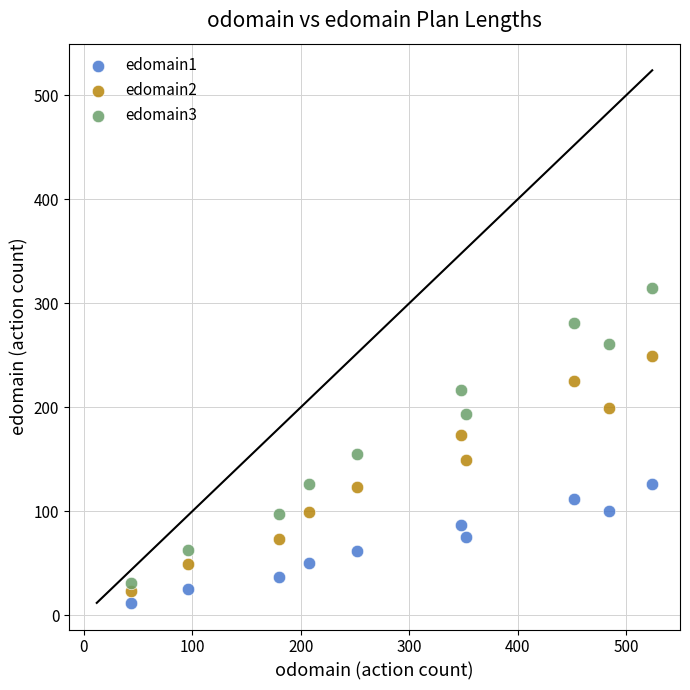

What is the X range (max minus min) for the scatter plot?

480